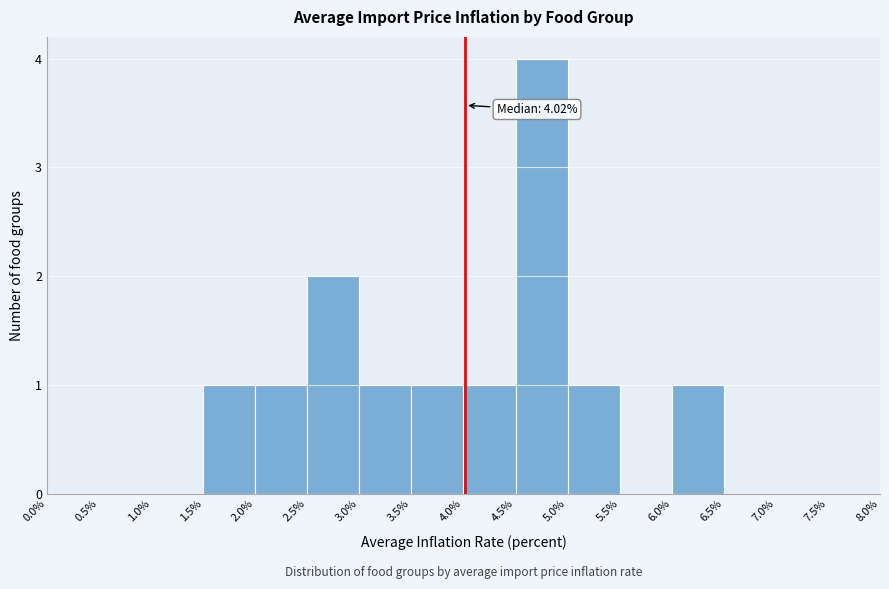

Over which range of the x-axis is the bar tallest?

4.5% to 5.0%